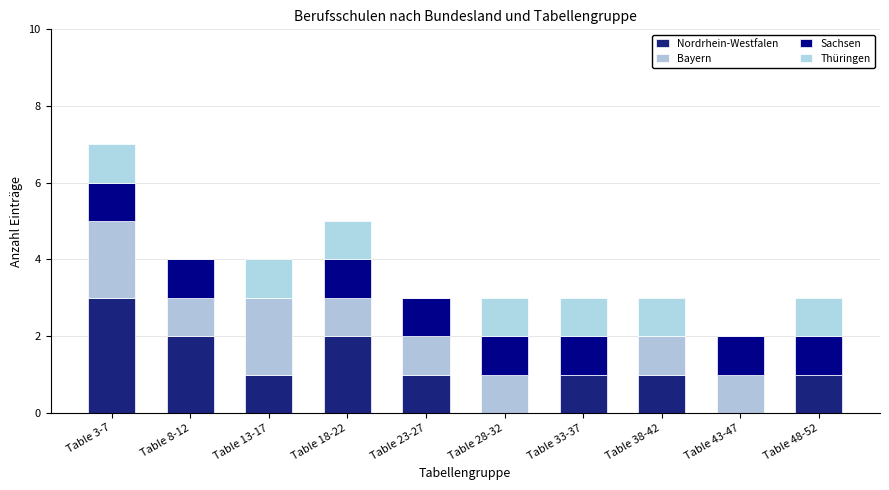

Is it true that Nordrhein-Westfalen equals 1 at Table 28-32?

False